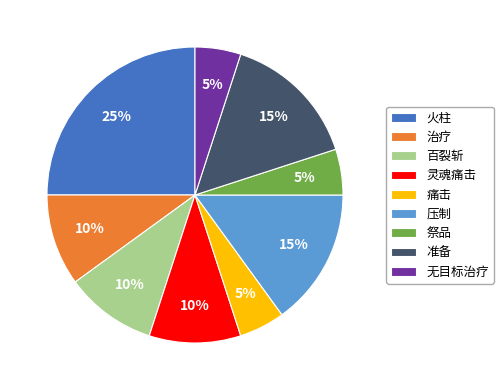

Count the number of slices in the pie.

9